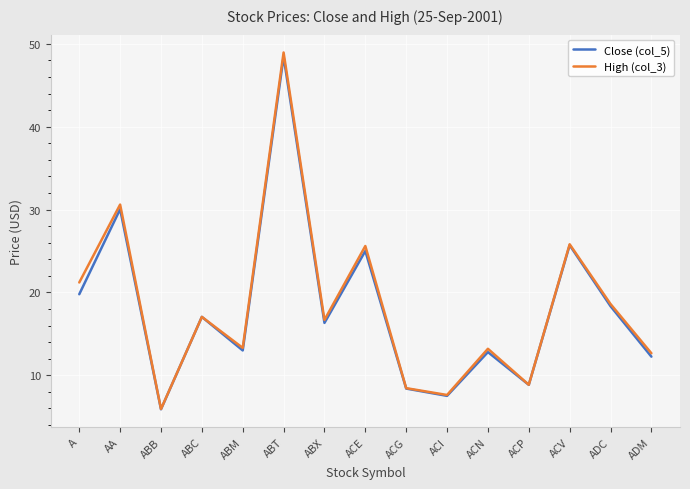

What are all the series names shown in the legend?

Close (col_5), High (col_3)